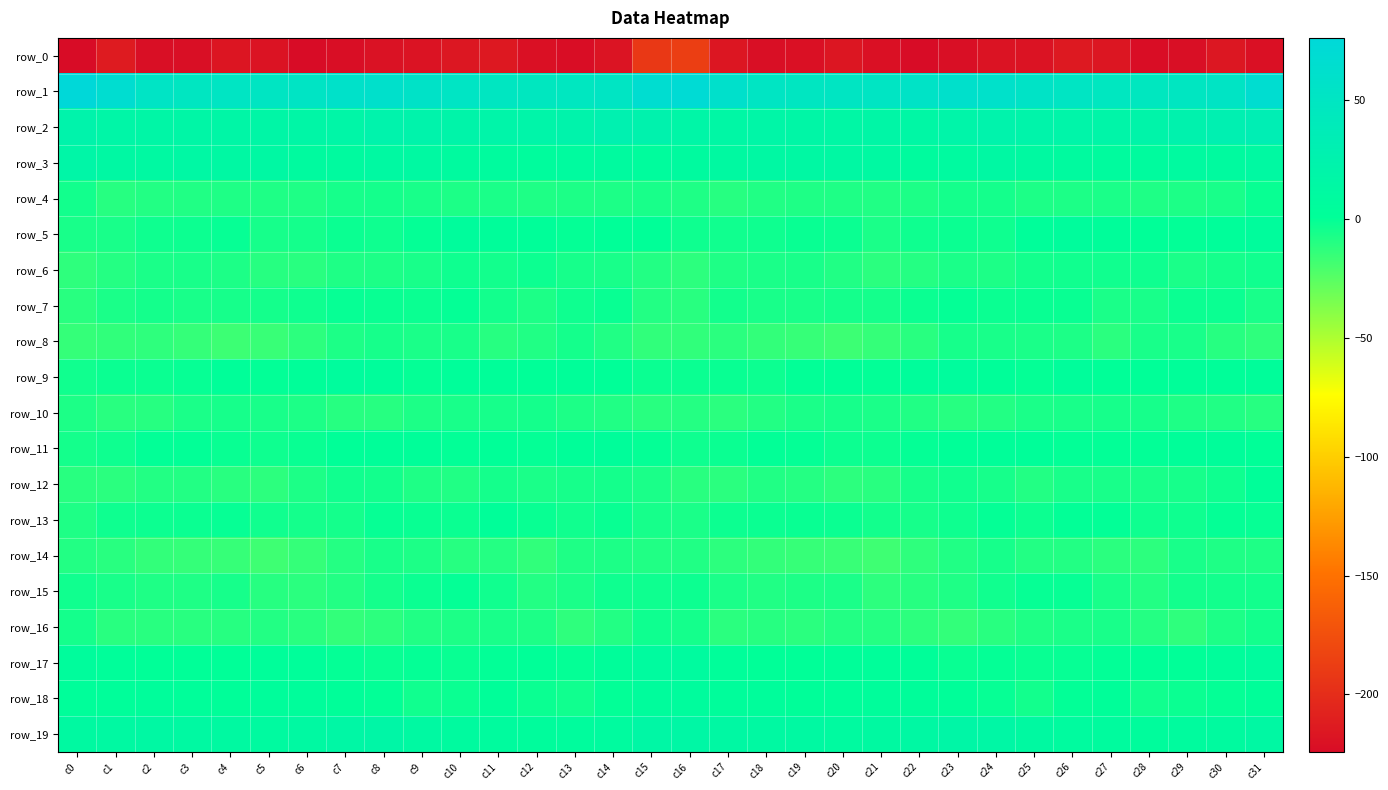

Is it true that row_14 equals -8.8 at c15?

True